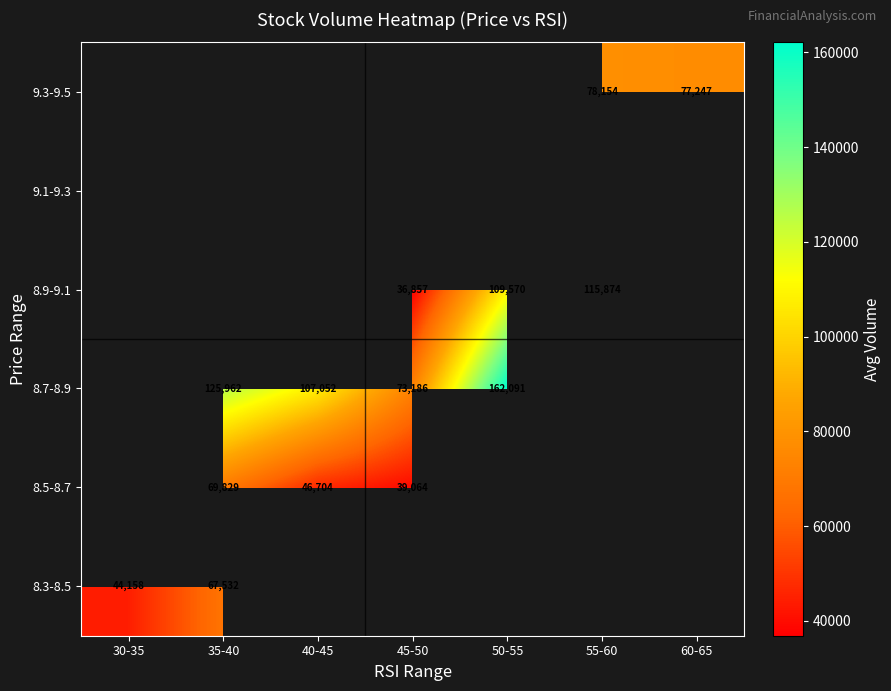

The value of 8.9-9.1 at 50-55 is 52999.7. True or false?

False